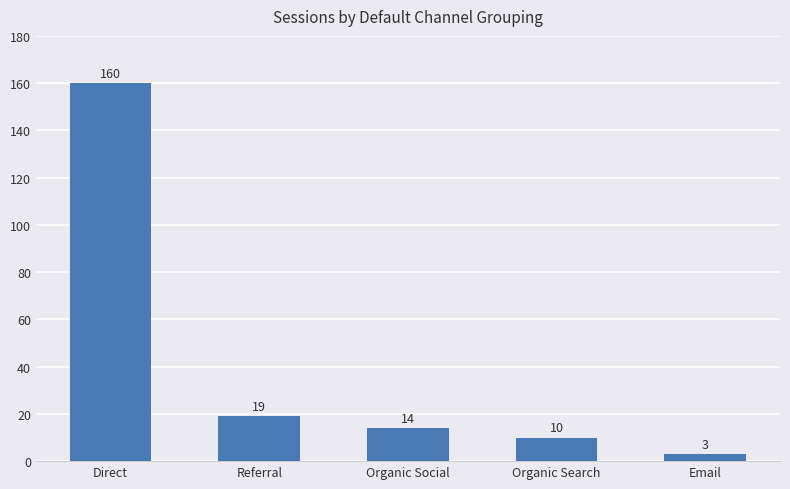

What is the label of the 4th bar from the right?

Referral